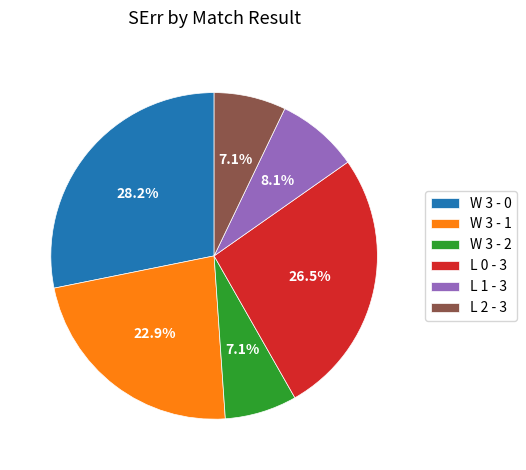

True or false: L 2 - 3 accounts for 1% of the total.

False